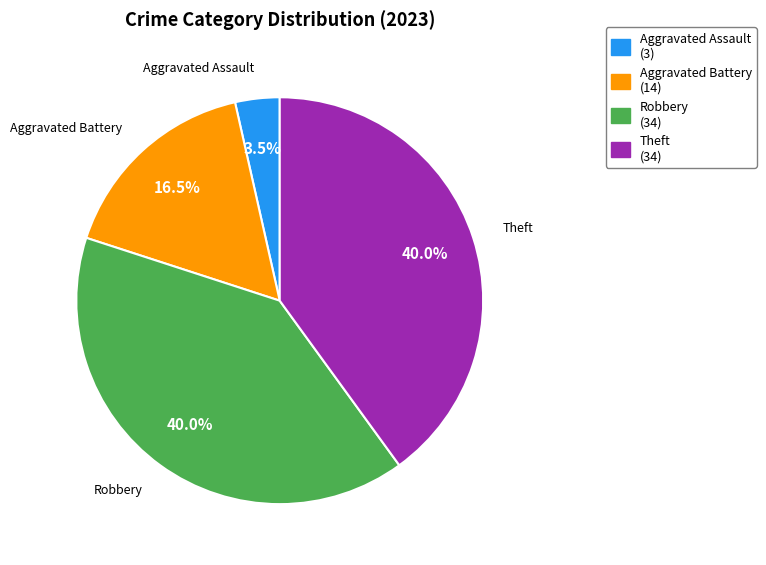

Count the number of slices in the pie.

4